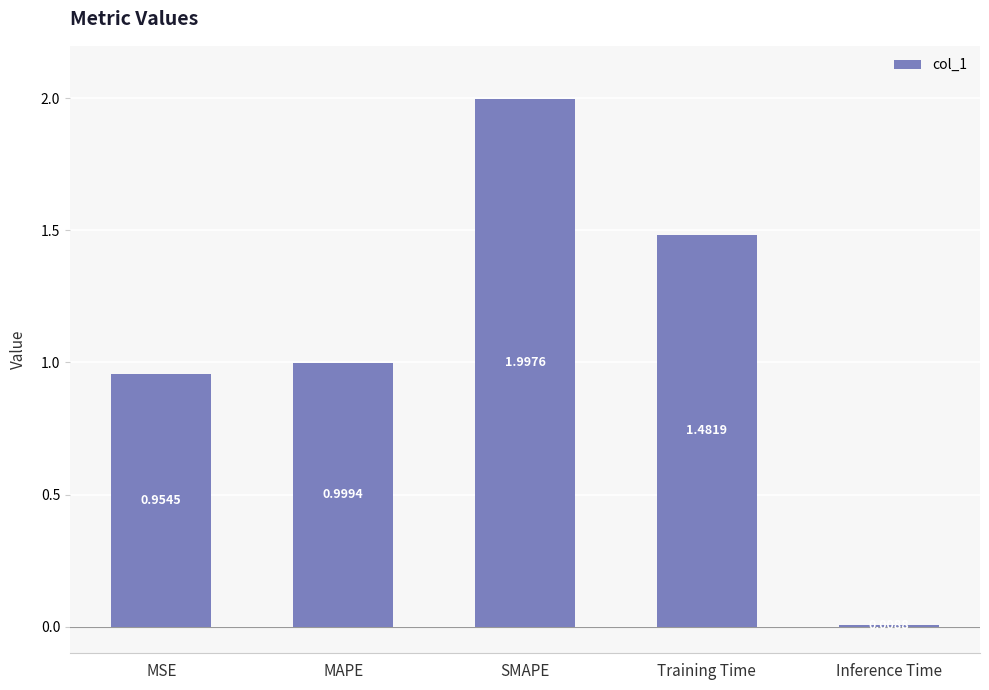

Where is the data nearest to the value 1?

MAPE